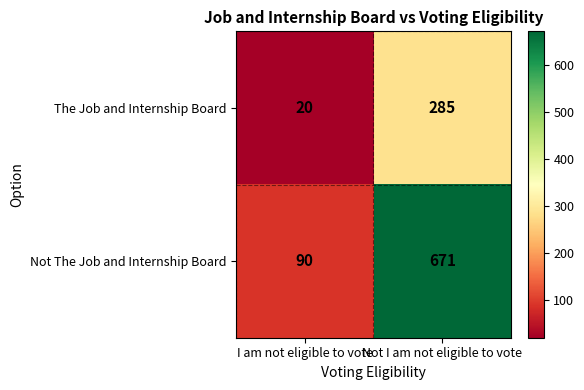

Which series has the widest spread of values?

Not The Job and Internship Board